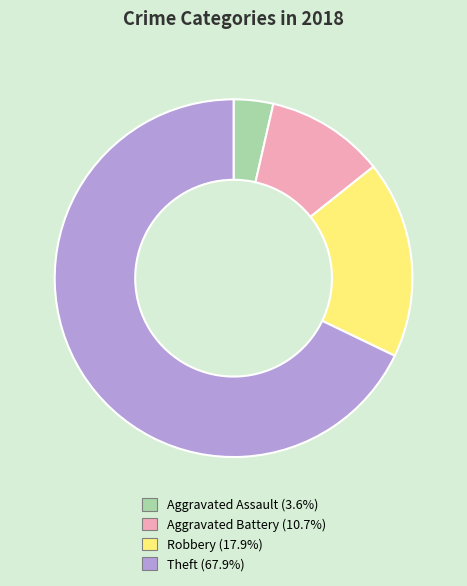

Is there a majority slice in this chart?

Yes